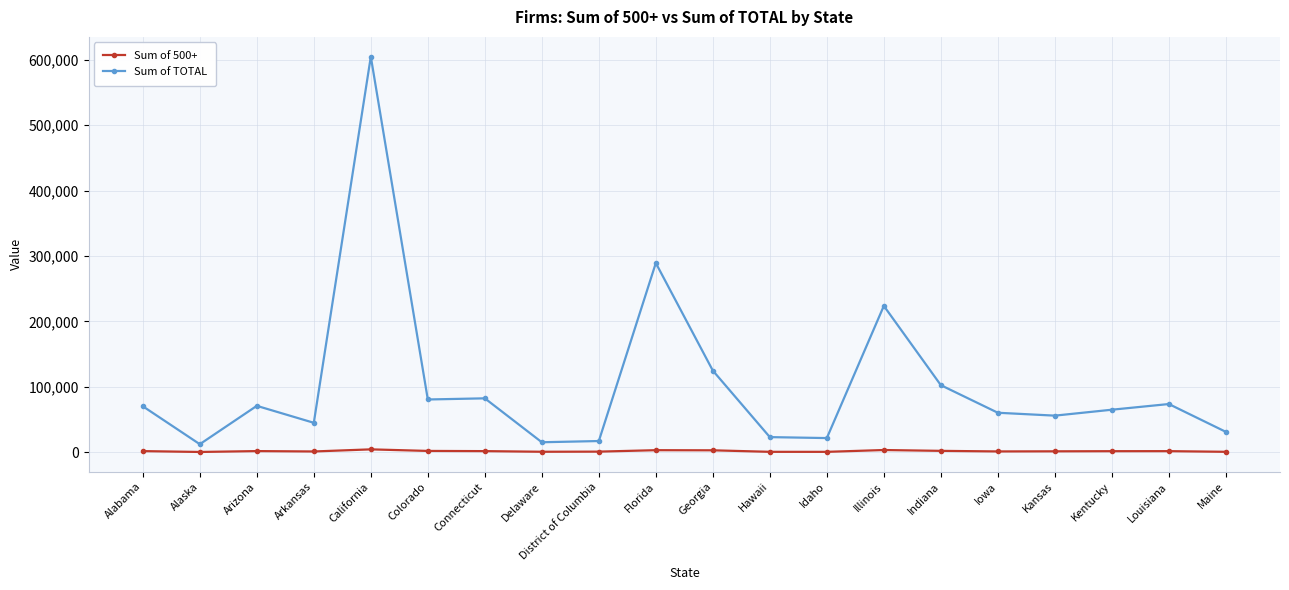

What is the label of the 19th point from the right?

Alaska